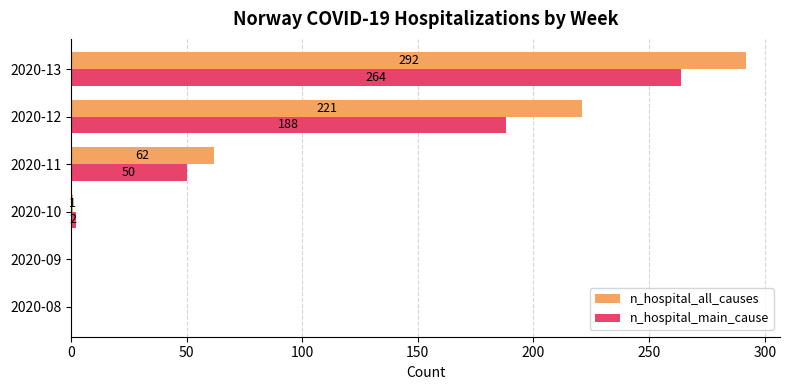

What is the sum of the n_hospital_main_cause values at 2020-13 and 2020-11?

314